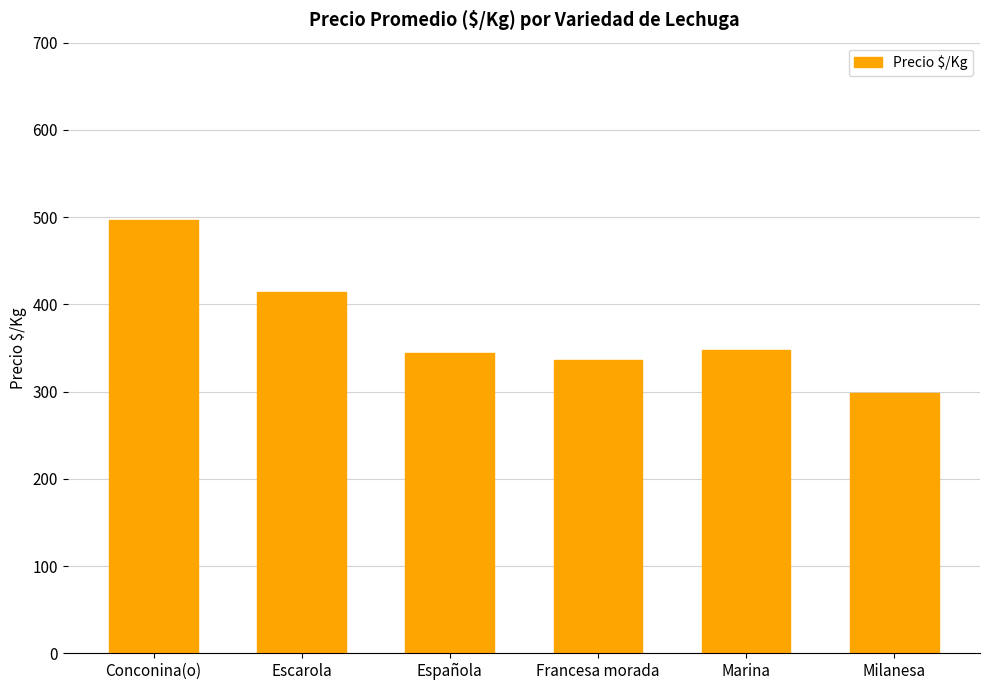

The chart shows a value of 348 at Marina. True or false?

True